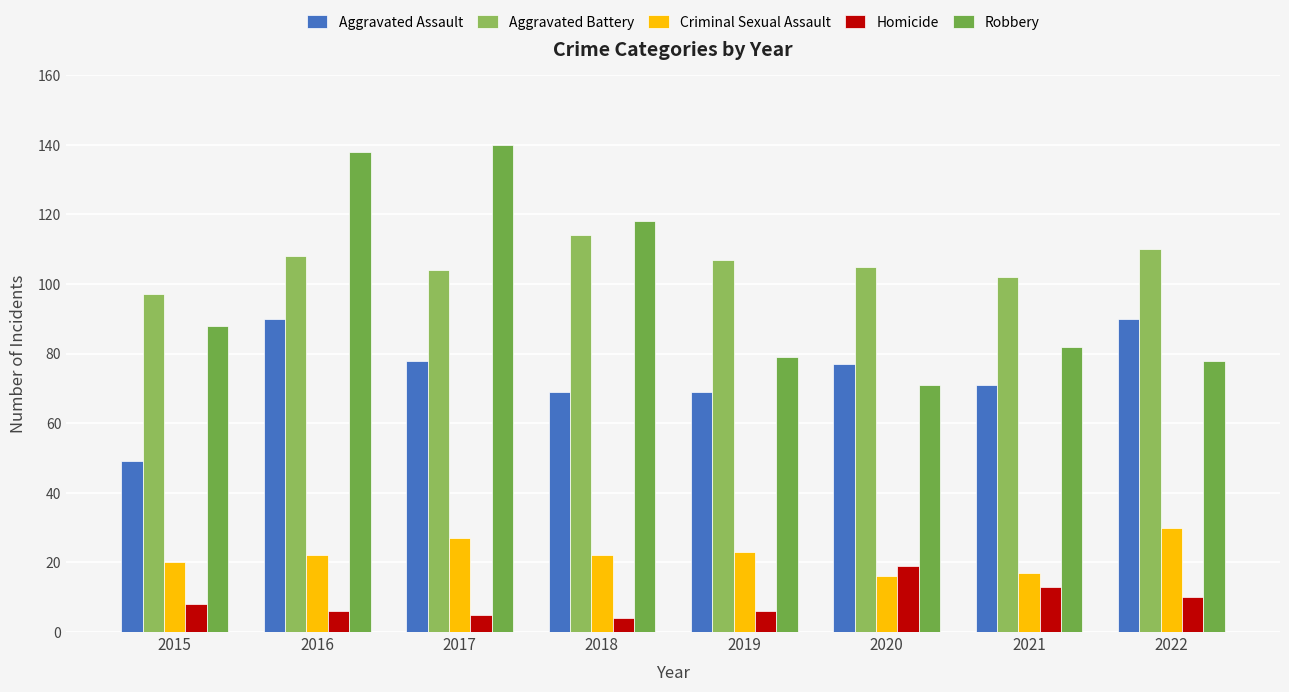

What is the approximate value of Homicide at 2019, to the nearest 5?

5